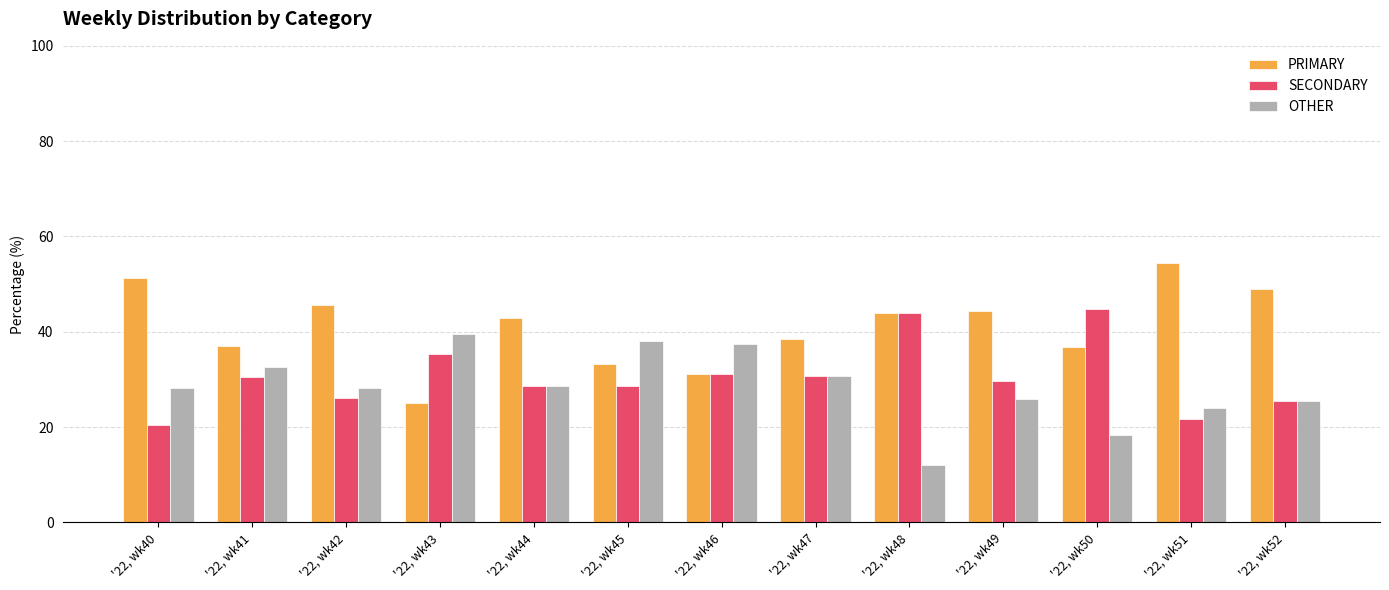

How many data points in SECONDARY are less than 29?

6